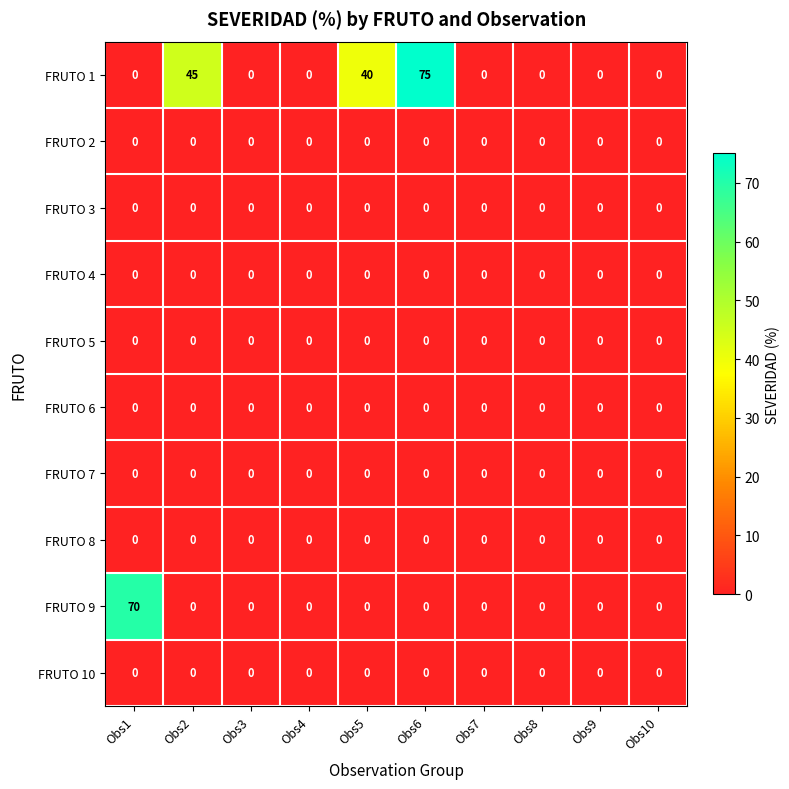

Count the number of data series in this chart.

10